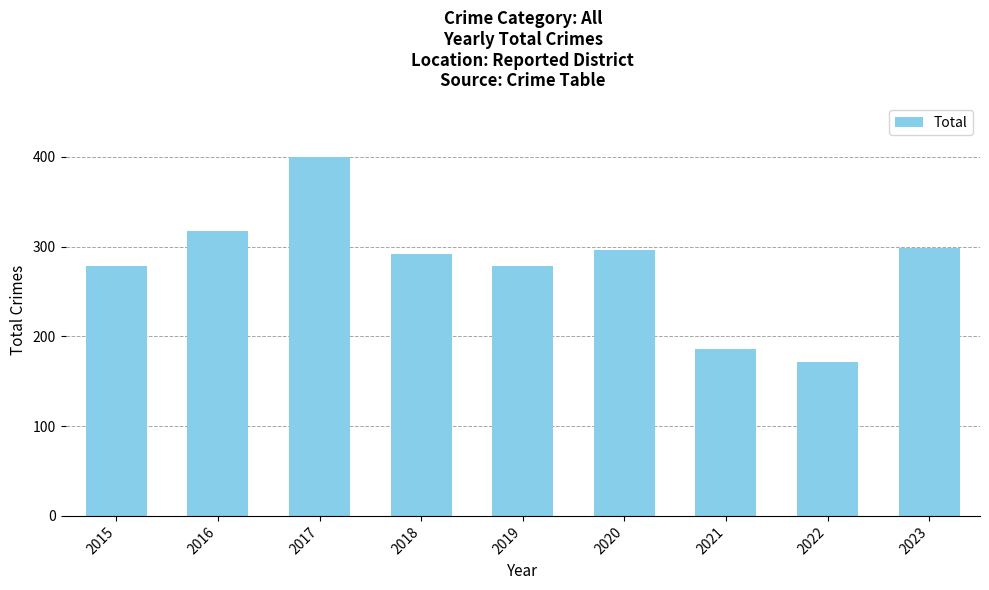

What is the change in value from 2021 to 2023?

+112